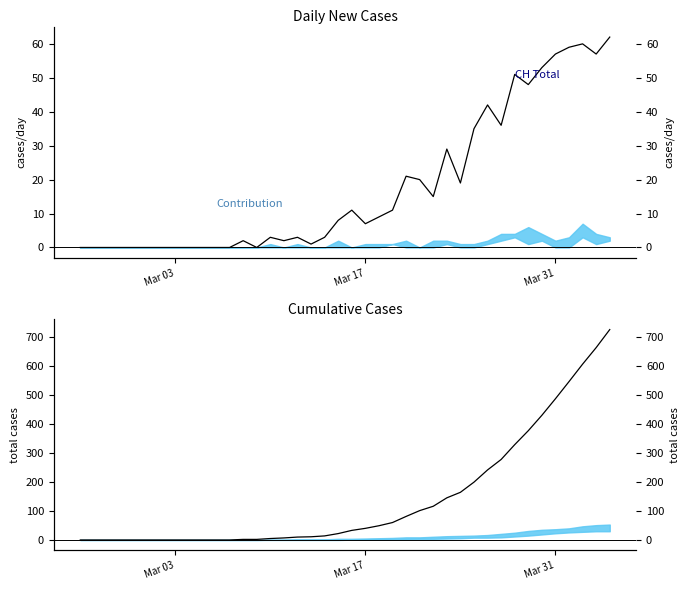

True or false: CH Daily New Cases has a value of 40 at 37.

False